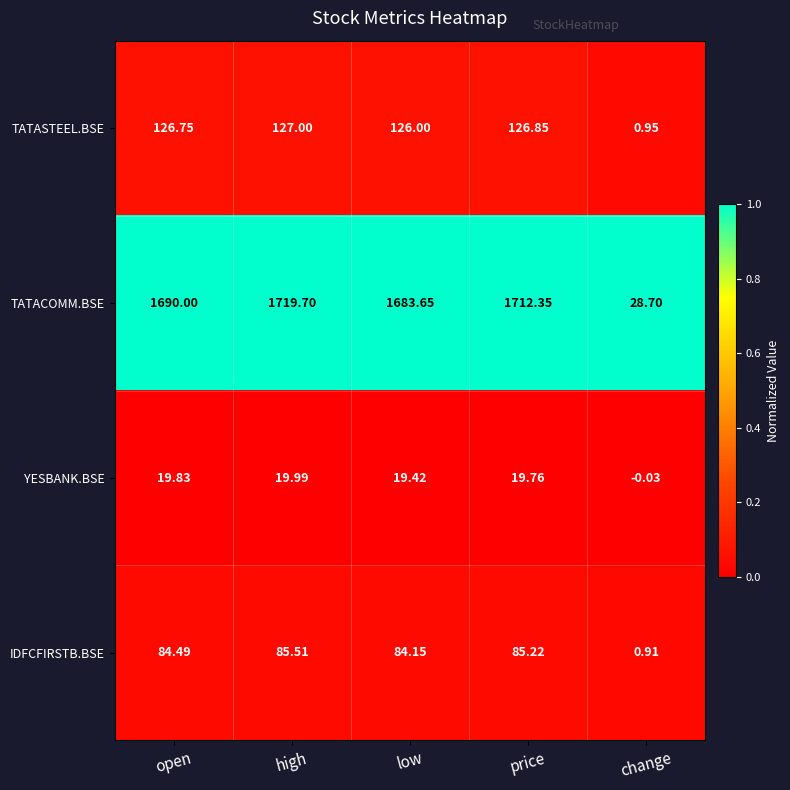

What is the total value across all series at high?

1952.2